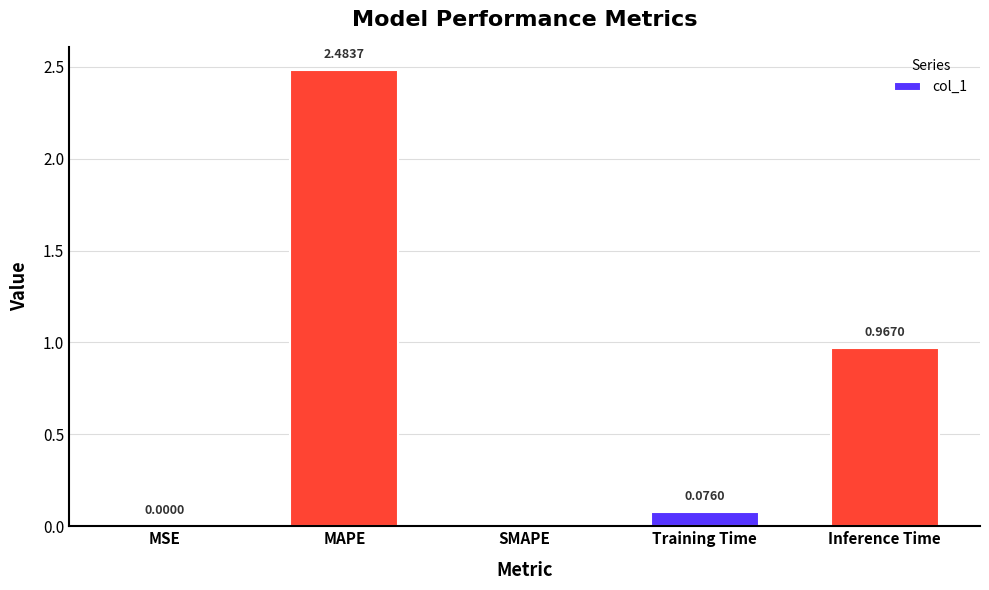

Which has a higher value, SMAPE or Training Time?

Training Time